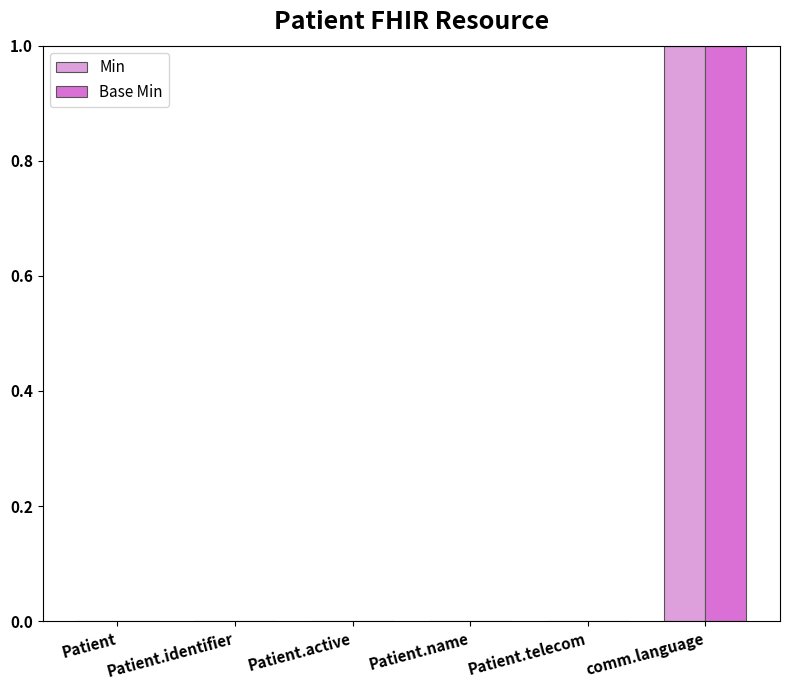

At which label does Min reach its peak?

comm.language